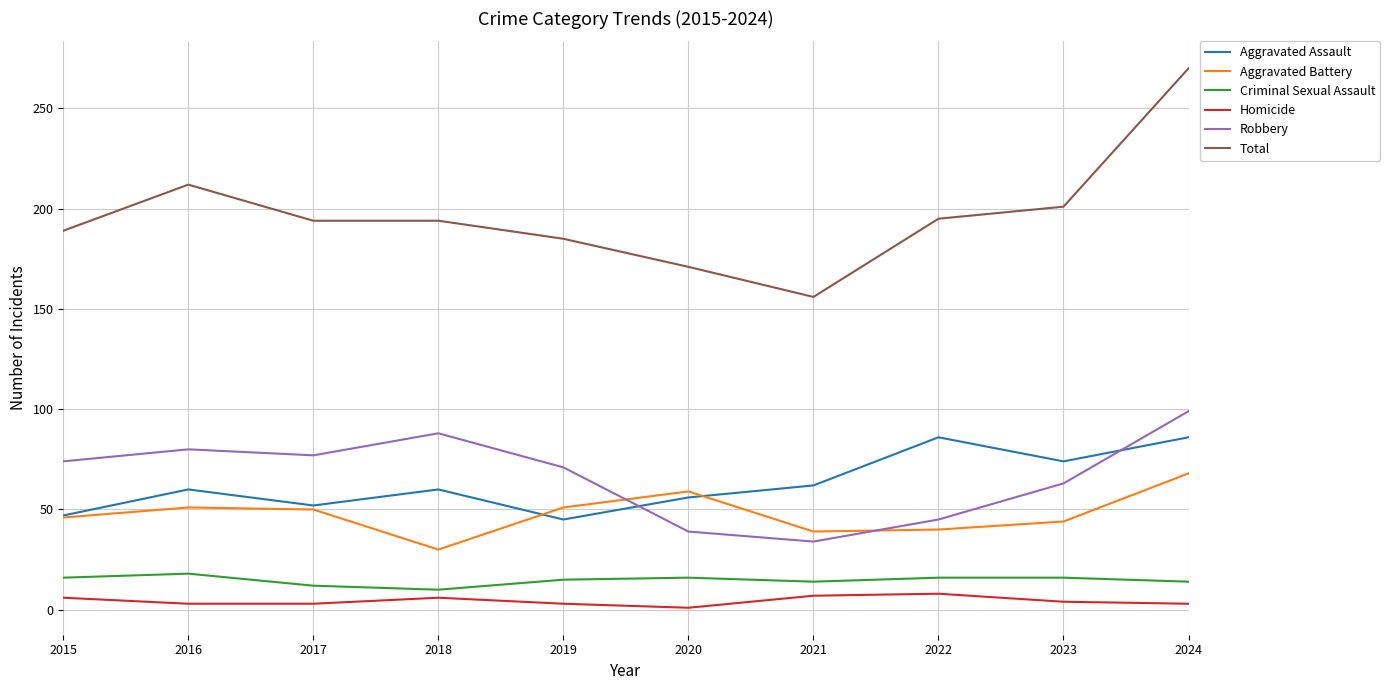

Which series ends up on top after the final intersection of Aggravated Battery and Aggravated Assault?

Aggravated Assault